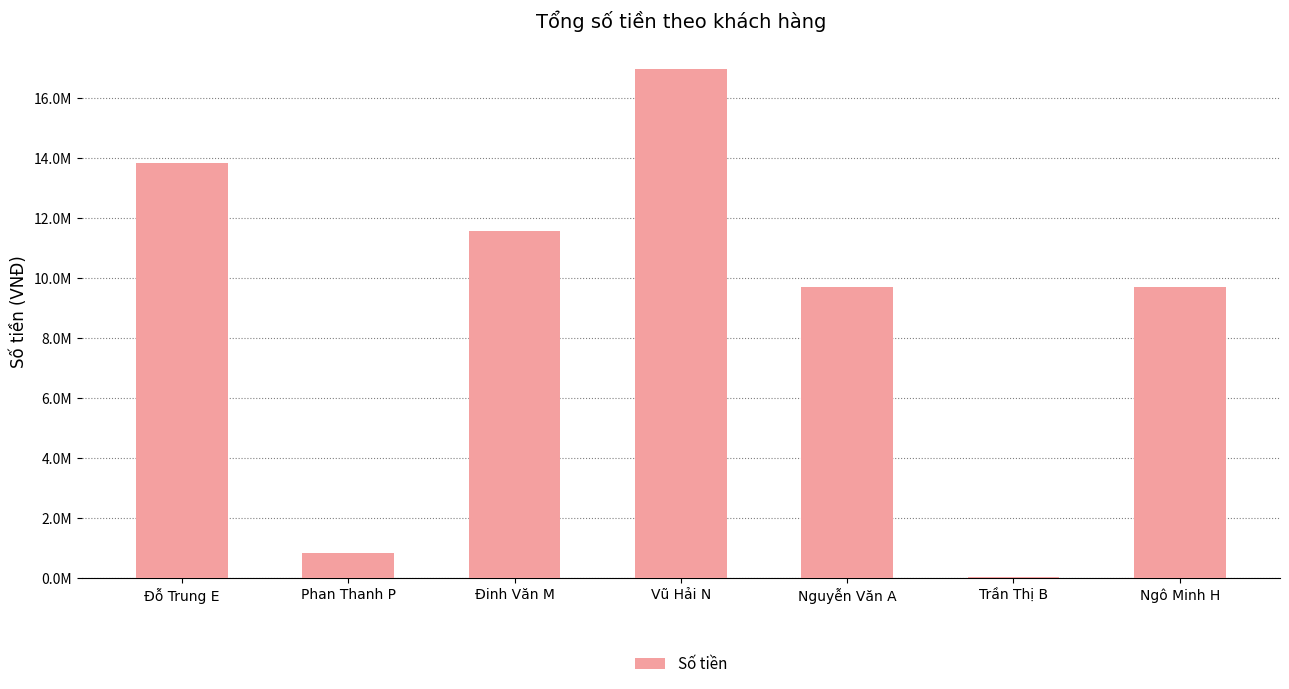

Is it true that the value at Đỗ Trung E is 19960850?

False